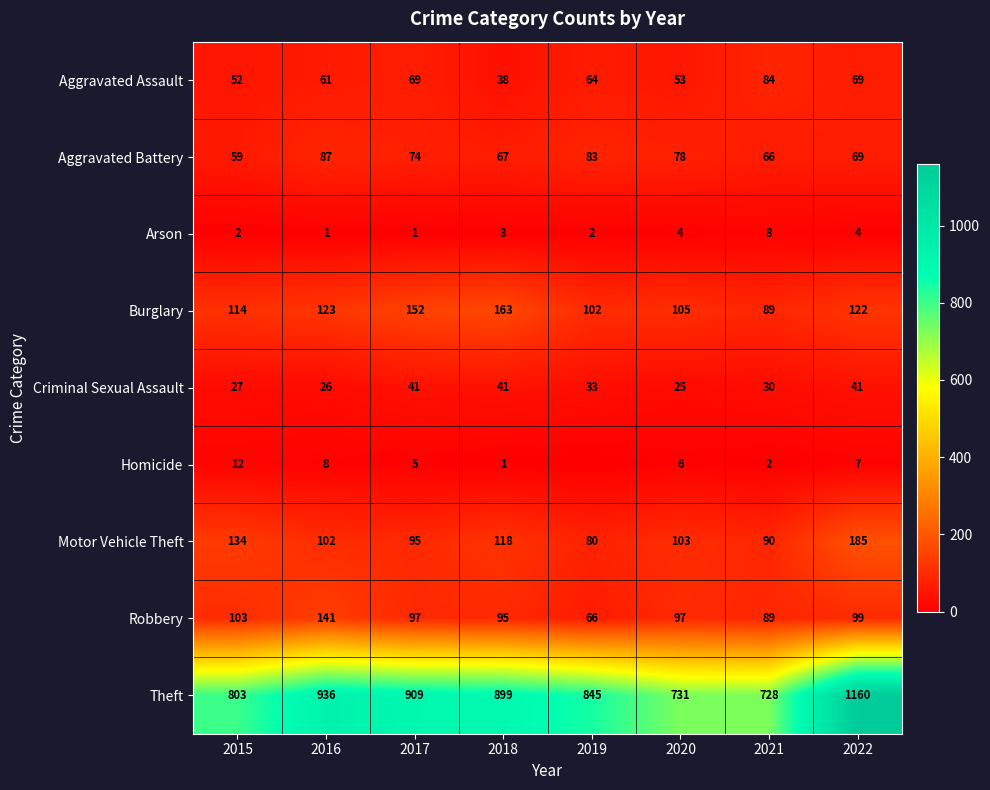

Rank the series at 2021 from highest to lowest value.

Theft, Motor Vehicle Theft, Burglary, Robbery, Aggravated Assault, Aggravated Battery, Criminal Sexual Assault, Arson, Homicide